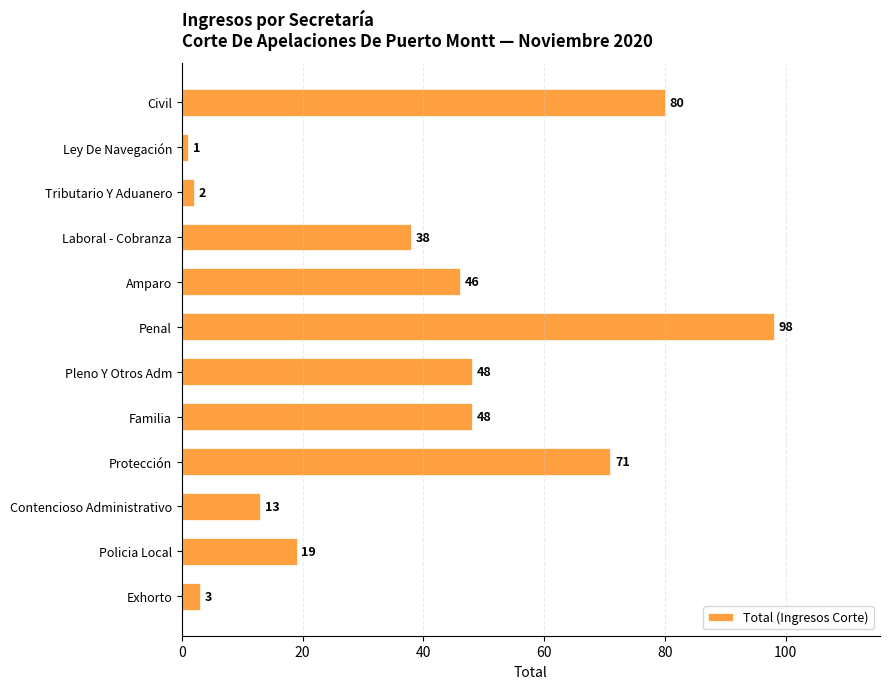

What is the sum of the values at Pleno Y Otros Adm and Tributario Y Aduanero?

50